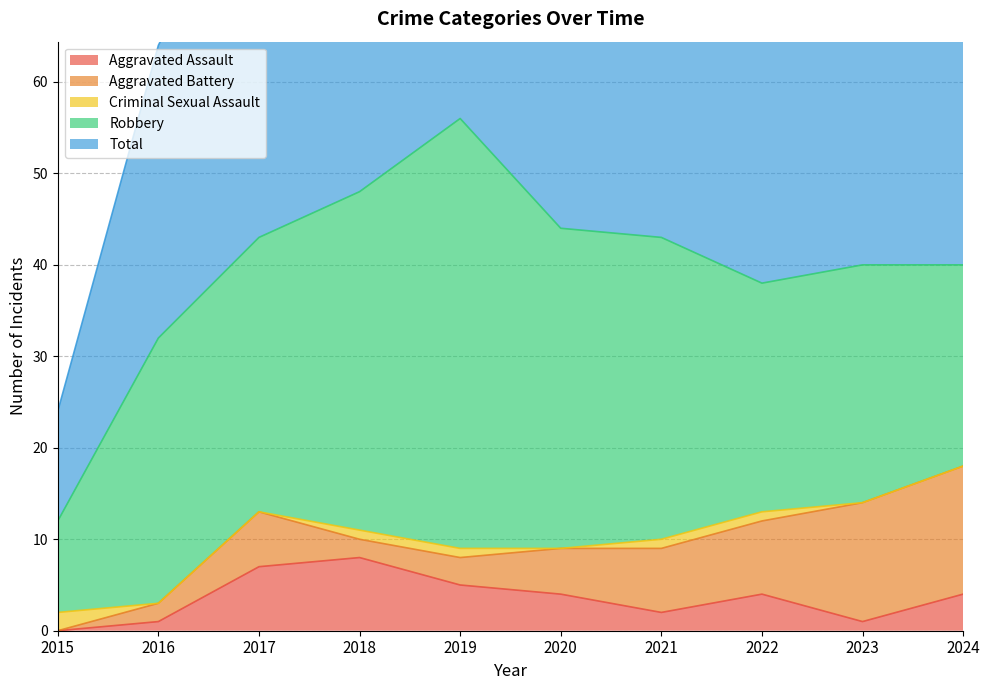

How many intersections are there between Criminal Sexual Assault and Aggravated Battery?

1